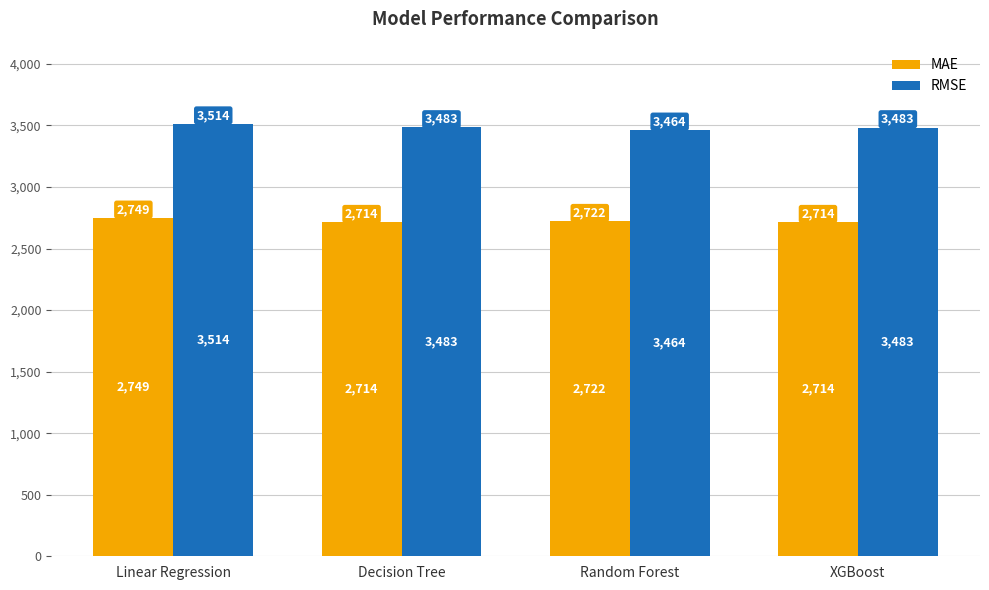

The value of MAE at XGBoost is 2713.7. True or false?

True